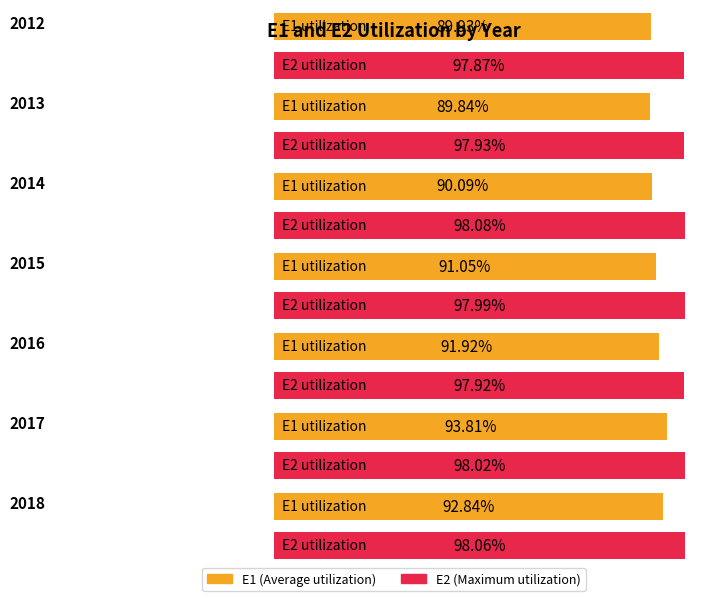

Reading left to right, what are all the values shown in this chart?

E1: 2012=0.9	2013=0.9	2014=0.9	2015=0.9	2016=0.9	2017=0.9	2018=0.9
E2: 2012=1.0	2013=1.0	2014=1.0	2015=1.0	2016=1.0	2017=1.0	2018=1.0